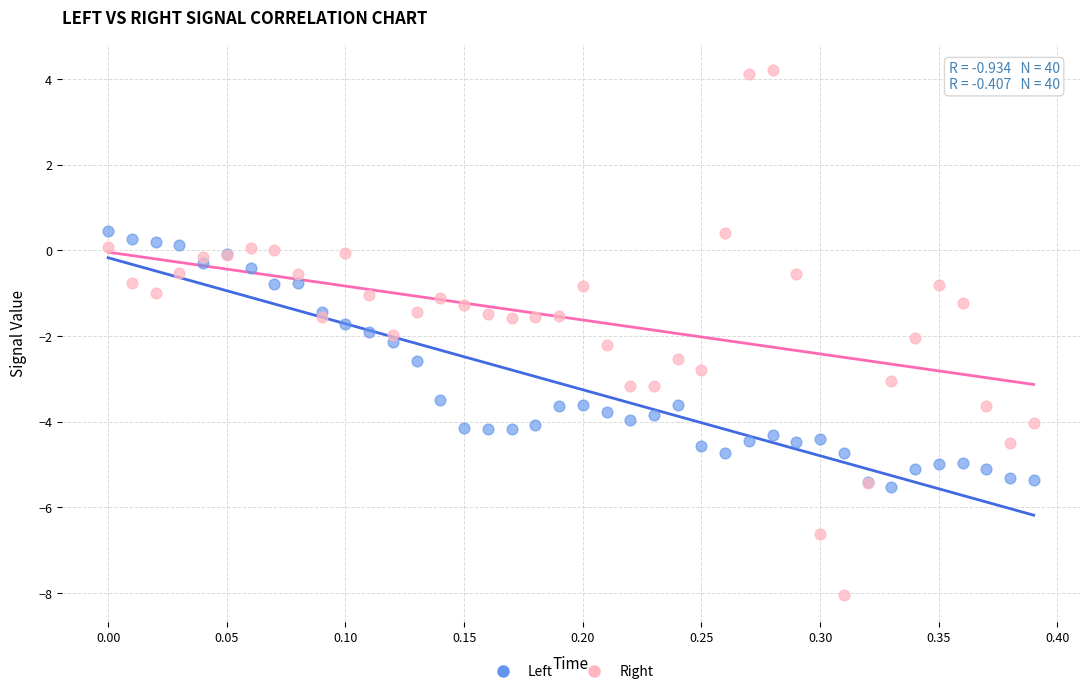

What are all the series names shown in the legend?

Left, Right